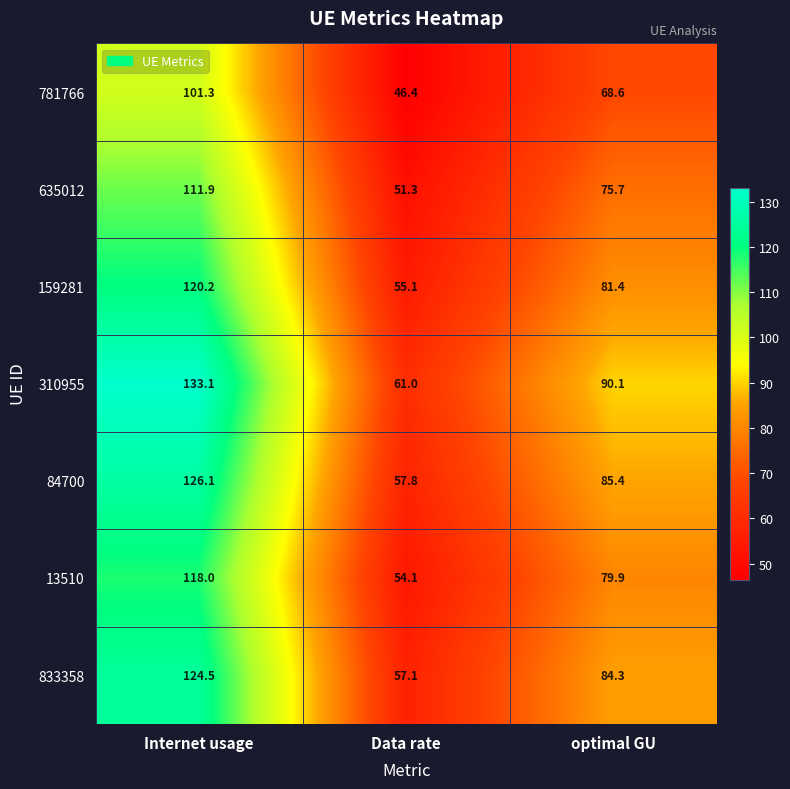

The 635012 series shows 23.5 at Data rate. True or false?

False